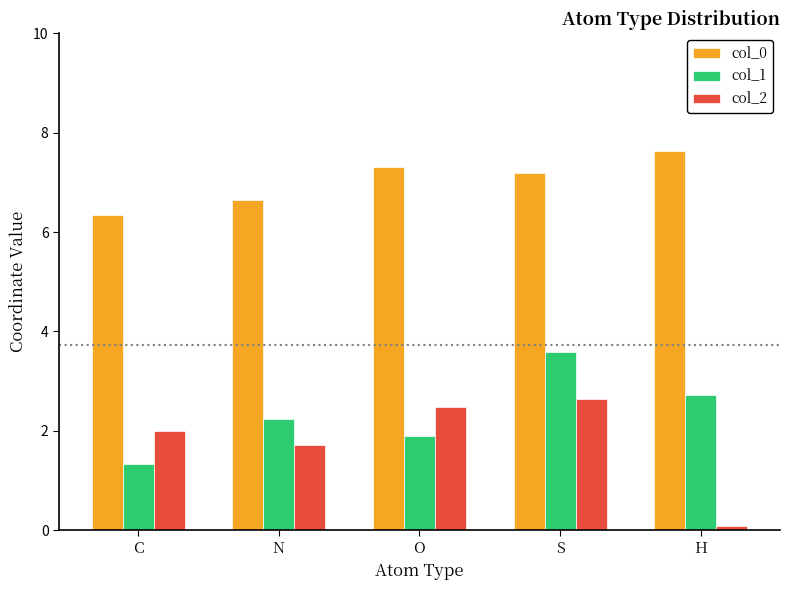

What is the average value of the col_2 series?

1.8